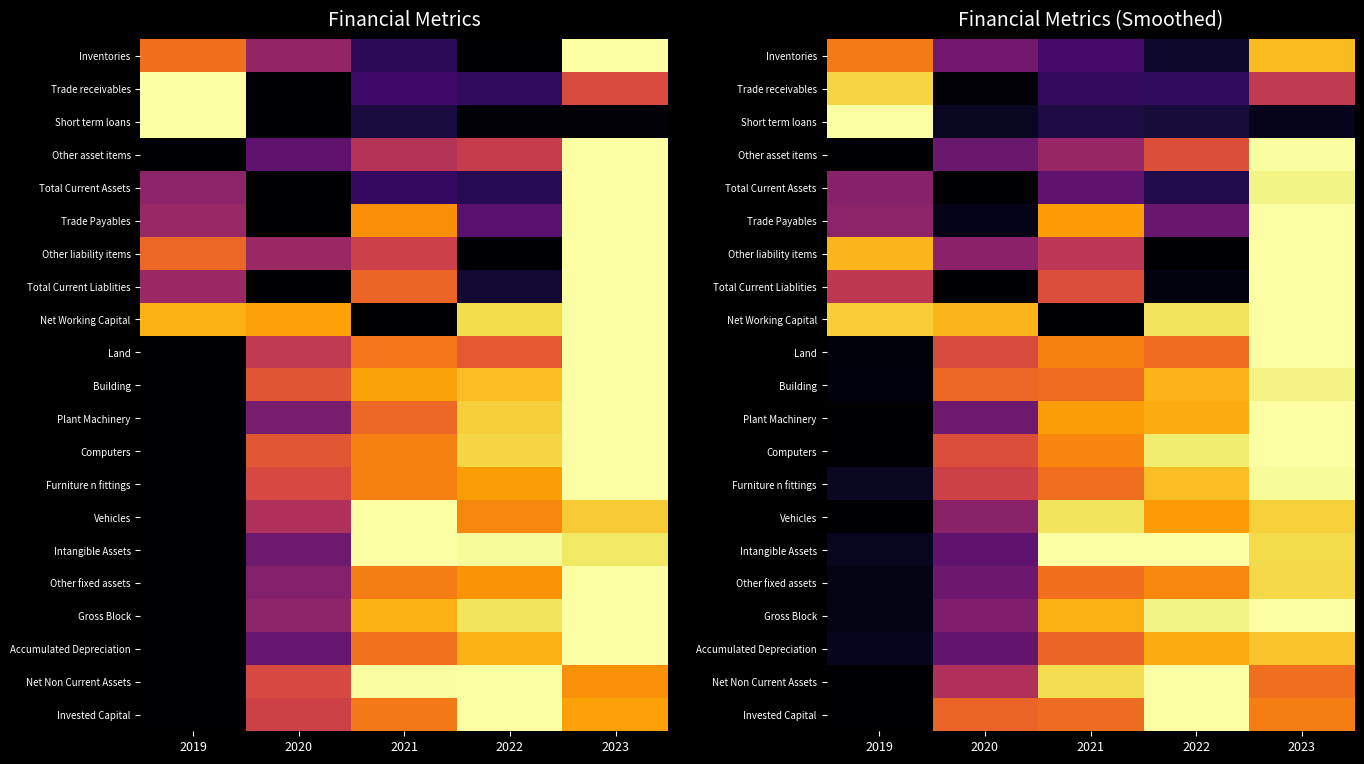

Where is Accumulated Depreciation nearest to the value 0?

2019